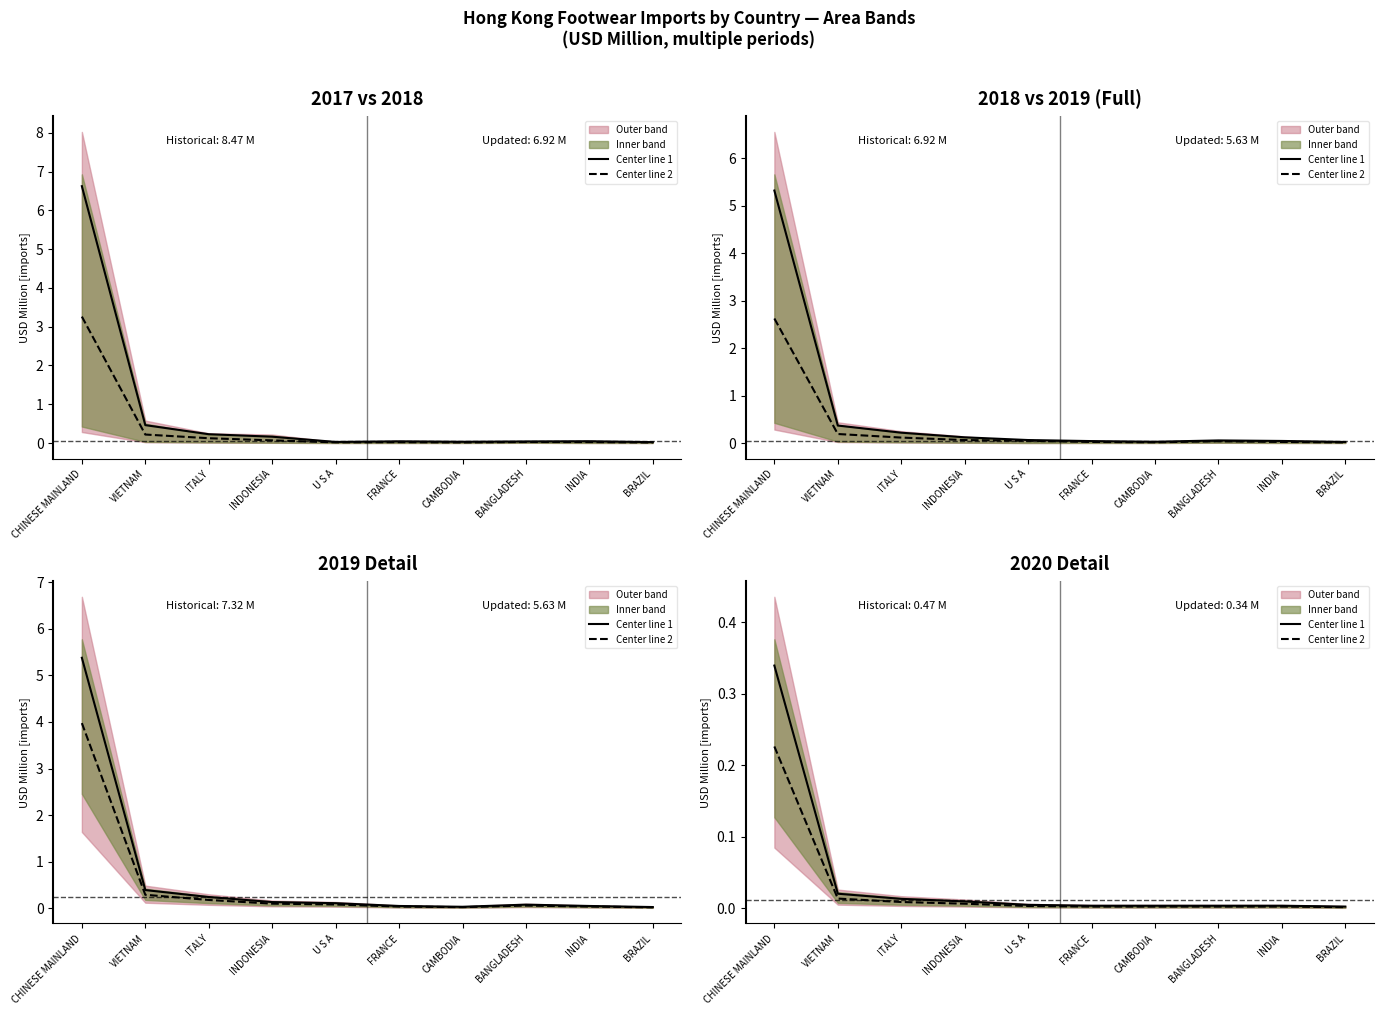

Is it true that Center line 2 equals 0.0 at INDIA?

False